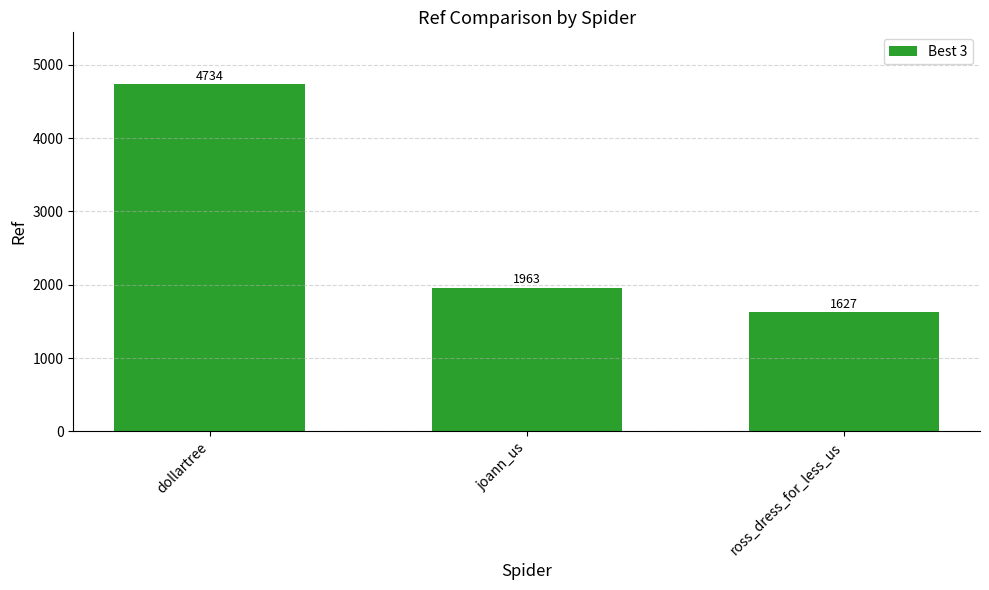

What is the label of the 3rd bar from the right?

dollartree